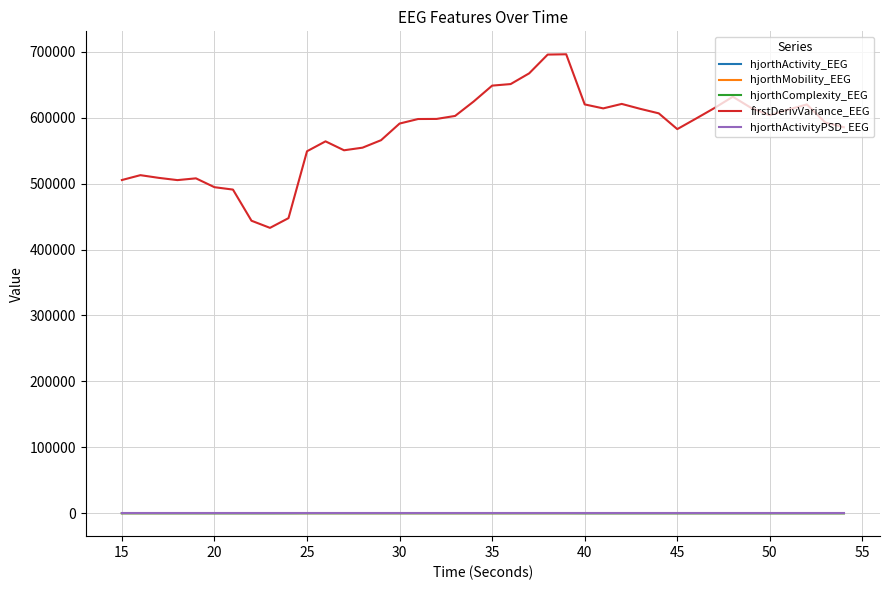

True or false: hjorthMobility_EEG and firstDerivVariance_EEG intersect in this chart.

False